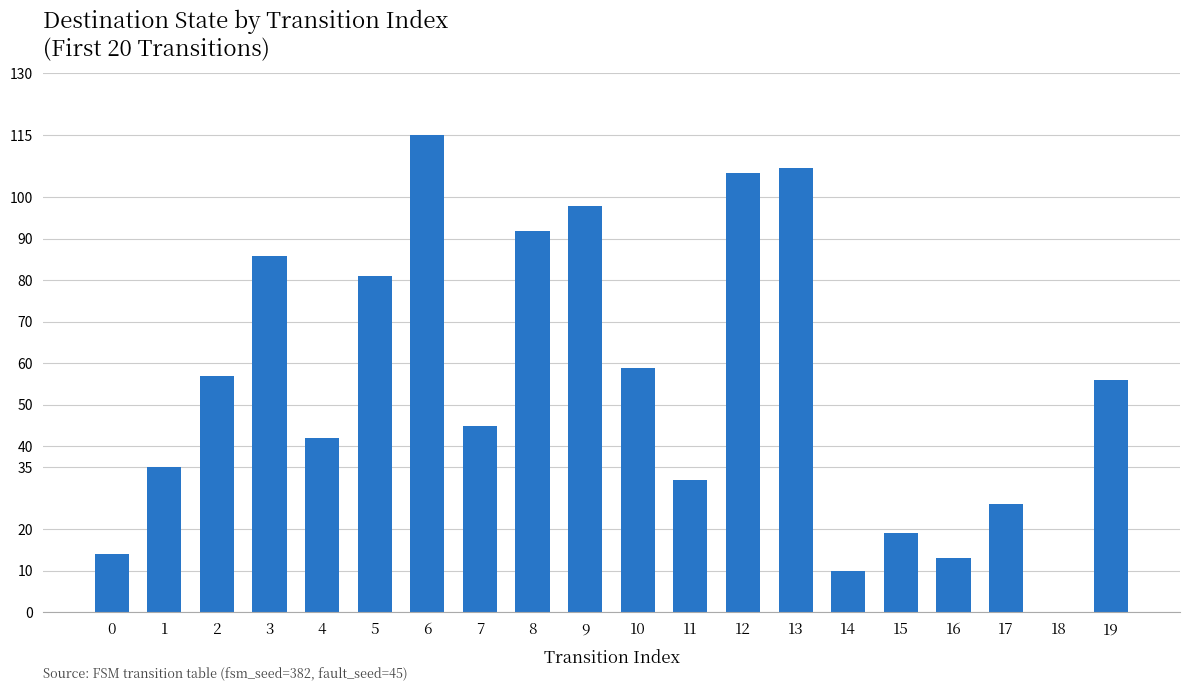

At which label does the data first exceed 56?

2